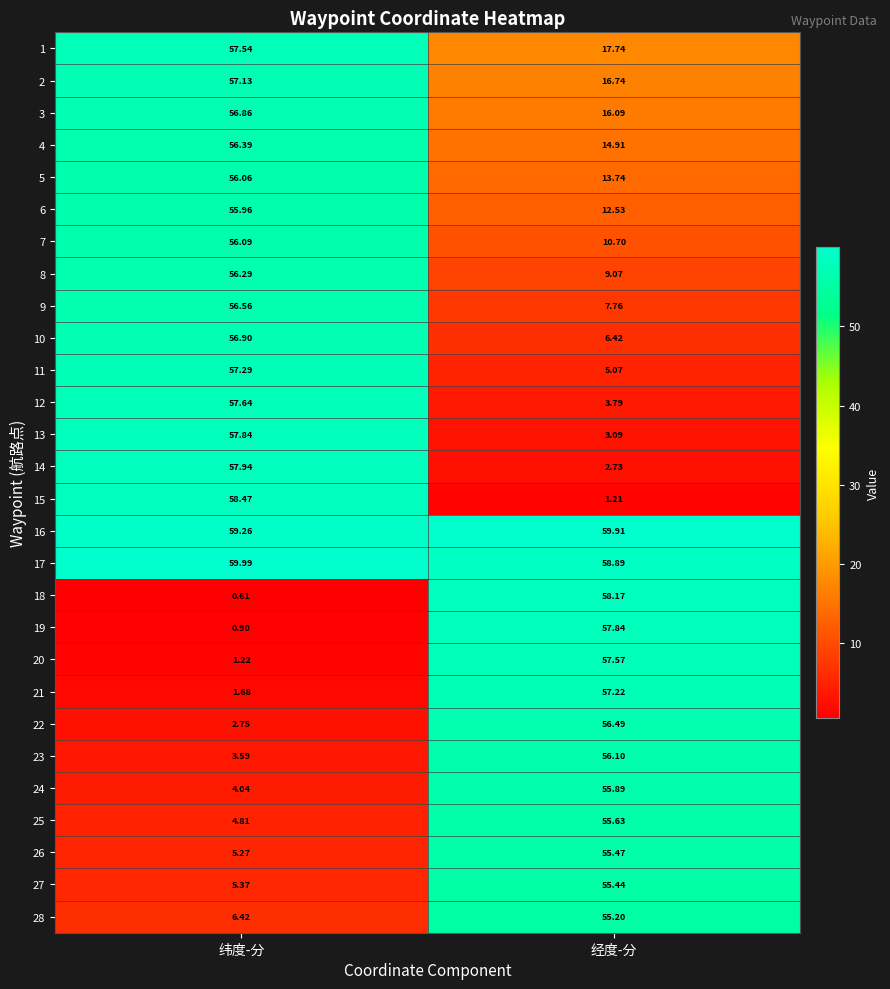

Which category has the lowest value in the 1 series?

经度-分